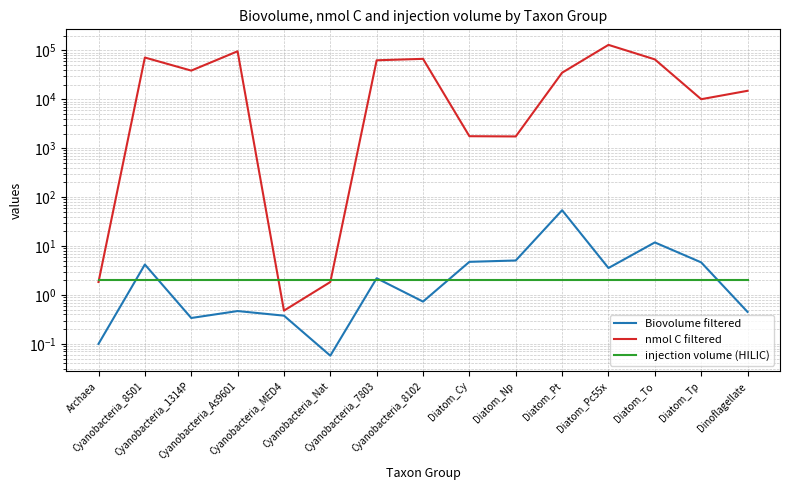

What position from the left is Archaea?

1